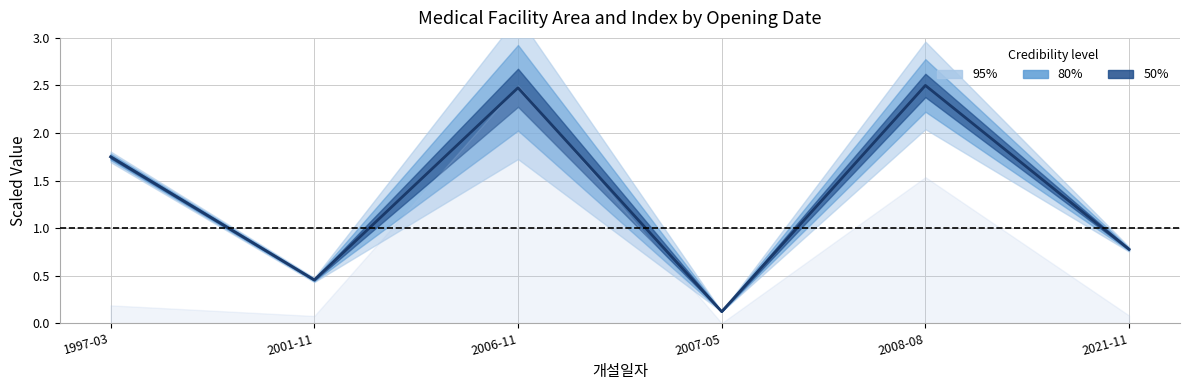

How many lines are shown in the chart?

1